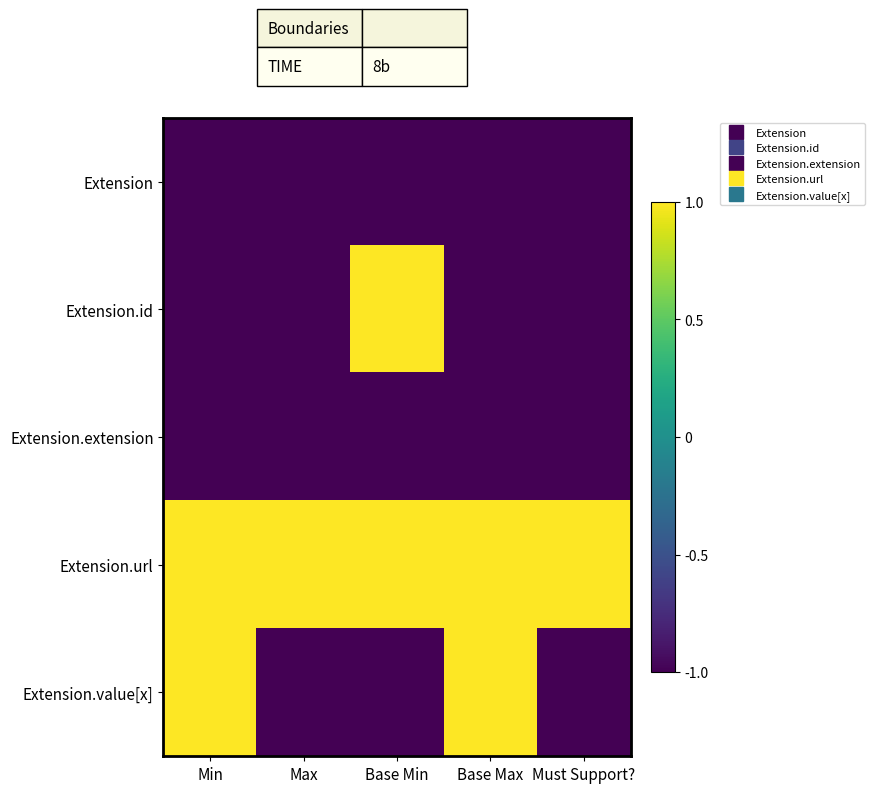

Reading right to left, what are all the values shown in this chart?

Extension: Must Support?=-1	Base Max=-1	Base Min=-1	Max=-1	Min=-1
Extension.id: Must Support?=-1	Base Max=-1	Base Min=1	Max=-1	Min=-1
Extension.extension: Must Support?=-1	Base Max=-1	Base Min=-1	Max=-1	Min=-1
Extension.url: Must Support?=1	Base Max=1	Base Min=1	Max=1	Min=1
Extension.value[x]: Must Support?=-1	Base Max=1	Base Min=-1	Max=-1	Min=1